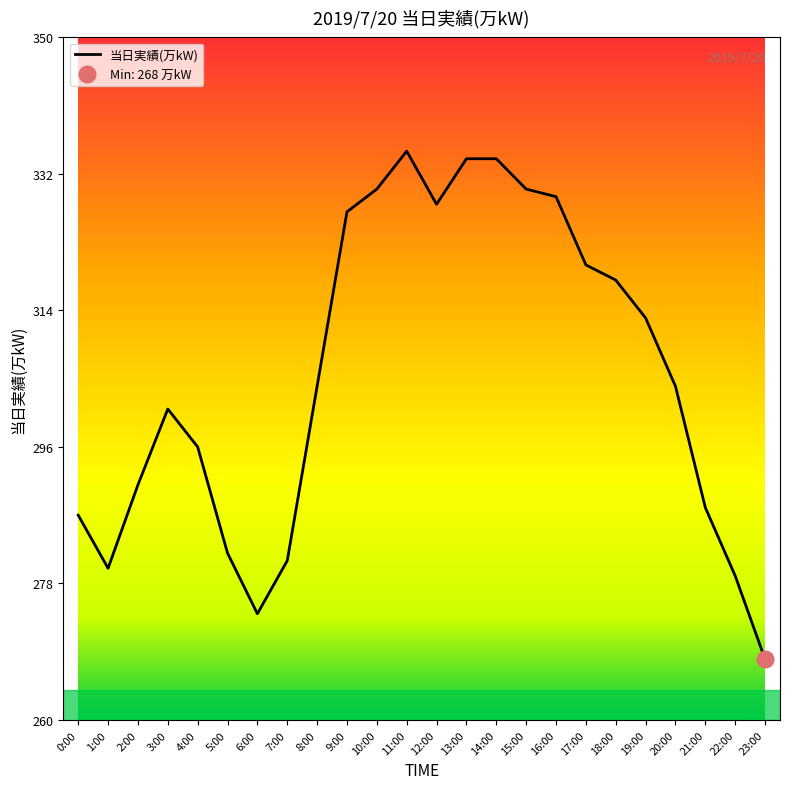

Reading left to right, list all the values displayed in this chart.

0:00=287	1:00=280	2:00=291	3:00=301	4:00=296	5:00=282	6:00=274	7:00=281	8:00=304	9:00=327	10:00=330	11:00=335	12:00=328	13:00=334	14:00=334	15:00=330	16:00=329	17:00=320	18:00=318	19:00=313	20:00=304	21:00=288	22:00=279	23:00=268